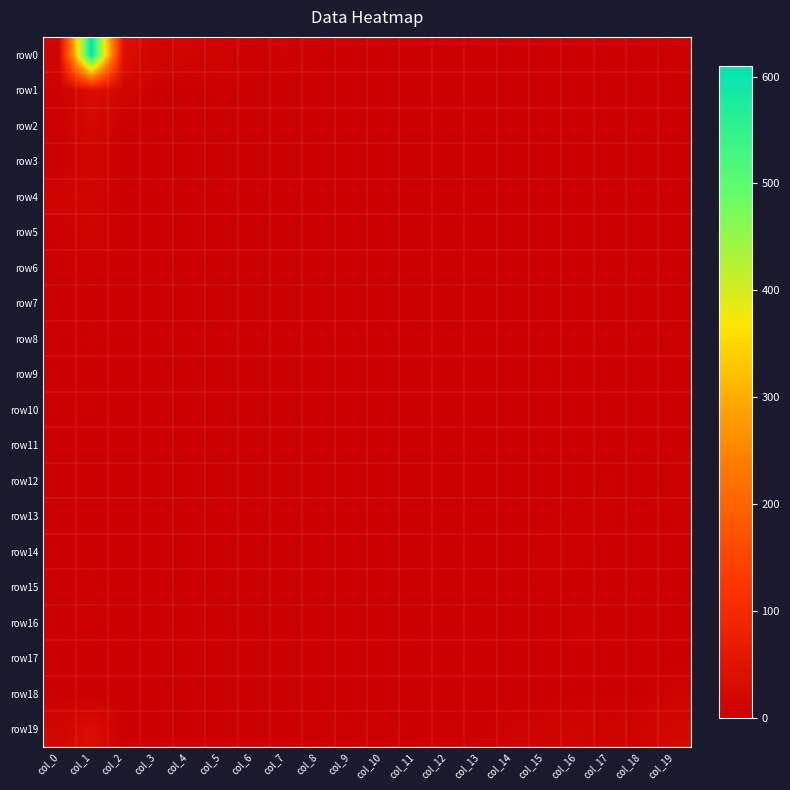

Reading left to right, what are all the values shown in this chart?

row0: col_0=14	col_1=610	col_2=37	col_3=14	col_4=10	col_5=8	col_6=3	col_7=5	col_8=3	col_9=0	col_10=1	col_11=0	col_12=0	col_13=0	col_14=1	col_15=0	col_16=0	col_17=0	col_18=0	col_19=4
row1: col_0=4	col_1=33	col_2=14	col_3=0	col_4=0	col_5=4	col_6=0	col_7=0	col_8=0	col_9=0	col_10=0	col_11=0	col_12=0	col_13=0	col_14=0	col_15=0	col_16=0	col_17=0	col_18=0	col_19=1
row2: col_0=2	col_1=20	col_2=1	col_3=0	col_4=0	col_5=0	col_6=0	col_7=0	col_8=0	col_9=0	col_10=0	col_11=0	col_12=0	col_13=0	col_14=0	col_15=0	col_16=0	col_17=0	col_18=0	col_19=1
row3: col_0=0	col_1=13	col_2=0	col_3=0	col_4=0	col_5=0	col_6=0	col_7=0	col_8=0	col_9=0	col_10=1	col_11=0	col_12=0	col_13=0	col_14=0	col_15=0	col_16=0	col_17=0	col_18=0	col_19=2
row4: col_0=8	col_1=12	col_2=0	col_3=0	col_4=0	col_5=0	col_6=0	col_7=0	col_8=0	col_9=0	col_10=0	col_11=0	col_12=0	col_13=0	col_14=0	col_15=0	col_16=0	col_17=0	col_18=0	col_19=1
row5: col_0=2	col_1=9	col_2=0	col_3=1	col_4=0	col_5=1	col_6=0	col_7=0	col_8=0	col_9=0	col_10=0	col_11=0	col_12=0	col_13=0	col_14=0	col_15=0	col_16=0	col_17=0	col_18=0	col_19=0
row6: col_0=2	col_1=3	col_2=0	col_3=0	col_4=0	col_5=0	col_6=0	col_7=0	col_8=0	col_9=0	col_10=0	col_11=0	col_12=0	col_13=0	col_14=0	col_15=0	col_16=0	col_17=0	col_18=0	col_19=0
row7: col_0=0	col_1=2	col_2=0	col_3=0	col_4=0	col_5=0	col_6=0	col_7=0	col_8=0	col_9=0	col_10=0	col_11=0	col_12=0	col_13=0	col_14=0	col_15=0	col_16=0	col_17=0	col_18=0	col_19=0
row8: col_0=0	col_1=3	col_2=0	col_3=0	col_4=0	col_5=0	col_6=0	col_7=0	col_8=0	col_9=0	col_10=1	col_11=0	col_12=0	col_13=0	col_14=0	col_15=1	col_16=0	col_17=0	col_18=1	col_19=3
row9: col_0=0	col_1=2	col_2=0	col_3=0	col_4=0	col_5=0	col_6=0	col_7=0	col_8=0	col_9=0	col_10=0	col_11=0	col_12=0	col_13=0	col_14=0	col_15=3	col_16=0	col_17=0	col_18=1	col_19=2
row10: col_0=2	col_1=3	col_2=0	col_3=0	col_4=0	col_5=0	col_6=0	col_7=0	col_8=0	col_9=0	col_10=0	col_11=0	col_12=0	col_13=0	col_14=0	col_15=1	col_16=0	col_17=1	col_18=1	col_19=1
row11: col_0=0	col_1=0	col_2=0	col_3=0	col_4=0	col_5=0	col_6=0	col_7=0	col_8=0	col_9=0	col_10=0	col_11=0	col_12=0	col_13=0	col_14=0	col_15=0	col_16=1	col_17=0	col_18=0	col_19=2
row12: col_0=0	col_1=0	col_2=0	col_3=0	col_4=0	col_5=0	col_6=0	col_7=0	col_8=0	col_9=0	col_10=0	col_11=0	col_12=1	col_13=0	col_14=0	col_15=0	col_16=1	col_17=3	col_18=0	col_19=4
row13: col_0=1	col_1=0	col_2=0	col_3=0	col_4=0	col_5=0	col_6=0	col_7=0	col_8=0	col_9=0	col_10=0	col_11=1	col_12=0	col_13=0	col_14=0	col_15=2	col_16=3	col_17=3	col_18=0	col_19=3
row14: col_0=1	col_1=2	col_2=0	col_3=0	col_4=0	col_5=0	col_6=0	col_7=0	col_8=0	col_9=0	col_10=1	col_11=0	col_12=1	col_13=1	col_14=0	col_15=4	col_16=4	col_17=0	col_18=0	col_19=1
row15: col_0=1	col_1=3	col_2=0	col_3=0	col_4=0	col_5=0	col_6=0	col_7=0	col_8=0	col_9=0	col_10=0	col_11=0	col_12=0	col_13=1	col_14=0	col_15=4	col_16=0	col_17=0	col_18=2	col_19=2
row16: col_0=1	col_1=3	col_2=0	col_3=0	col_4=0	col_5=0	col_6=0	col_7=0	col_8=0	col_9=0	col_10=0	col_11=0	col_12=0	col_13=0	col_14=0	col_15=0	col_16=4	col_17=2	col_18=1	col_19=2
row17: col_0=0	col_1=1	col_2=0	col_3=0	col_4=0	col_5=0	col_6=0	col_7=0	col_8=0	col_9=0	col_10=0	col_11=0	col_12=0	col_13=0	col_14=0	col_15=1	col_16=2	col_17=1	col_18=0	col_19=1
row18: col_0=0	col_1=0	col_2=0	col_3=0	col_4=0	col_5=0	col_6=0	col_7=0	col_8=0	col_9=0	col_10=0	col_11=0	col_12=0	col_13=0	col_14=0	col_15=0	col_16=1	col_17=1	col_18=1	col_19=7
row19: col_0=15	col_1=34	col_2=1	col_3=1	col_4=2	col_5=2	col_6=2	col_7=1	col_8=5	col_9=3	col_10=4	col_11=2	col_12=3	col_13=1	col_14=6	col_15=8	col_16=10	col_17=7	col_18=9	col_19=18